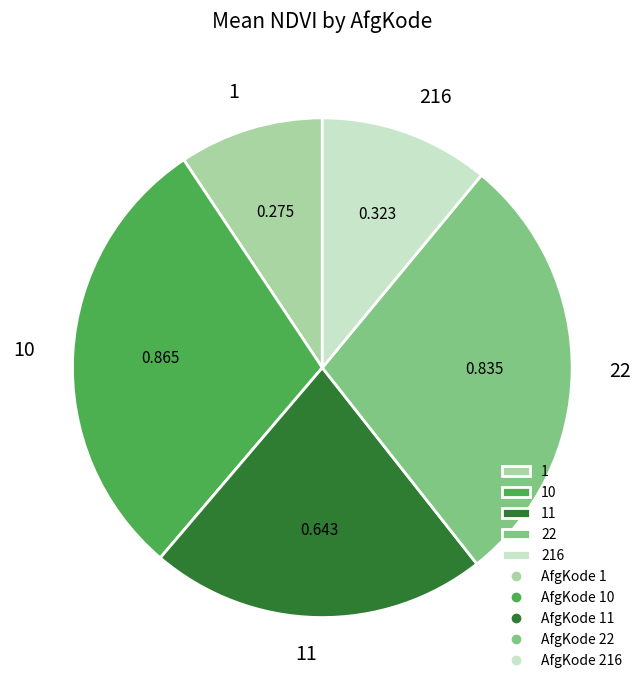

Between 216 and 1, which is larger?

216